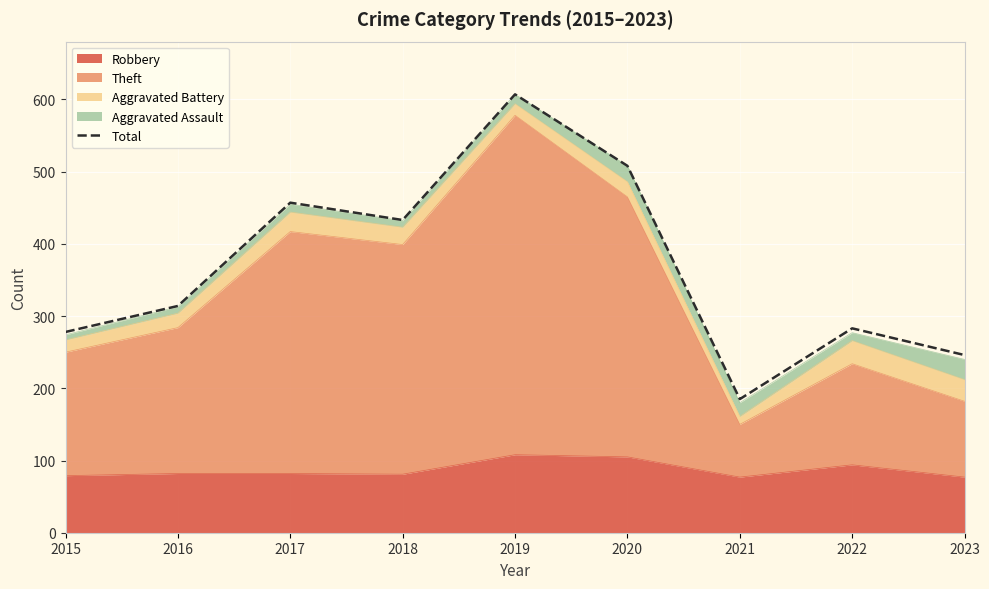

Which label corresponds to the largest value in the chart?

2019